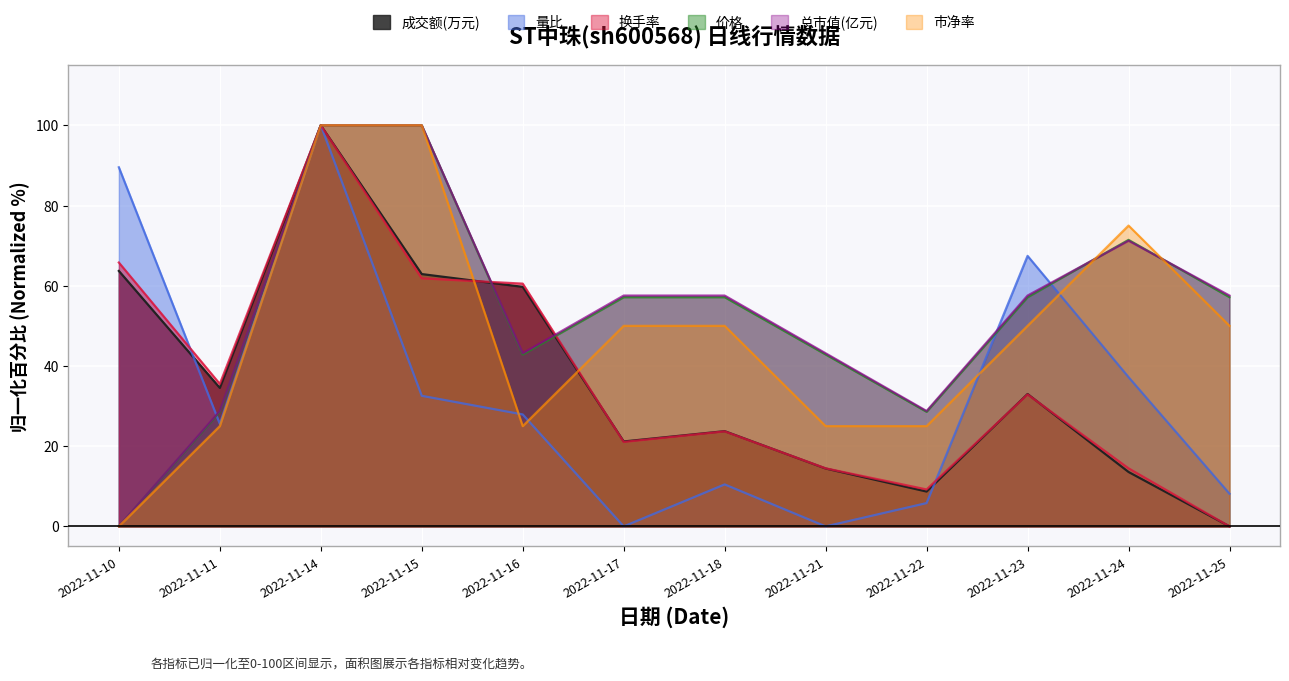

True or false: 市净率 and 价格 cross at least once.

True